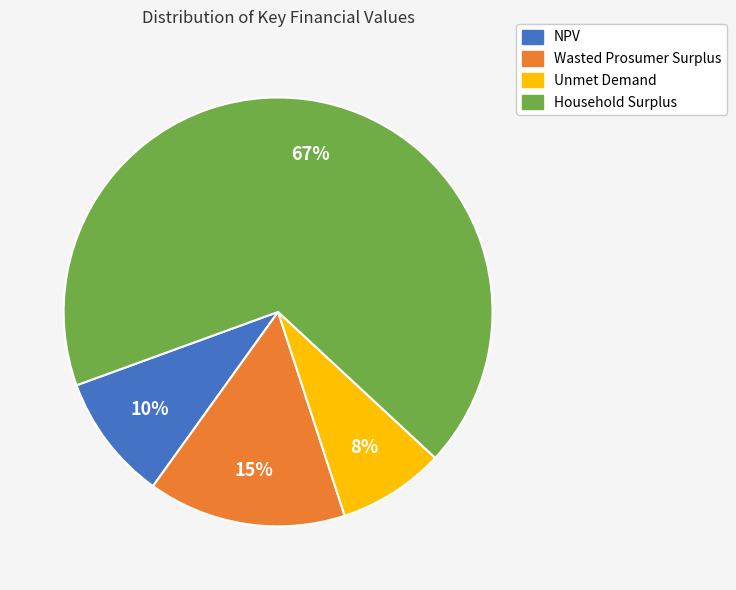

Which slice is the smallest?

Unmet Demand